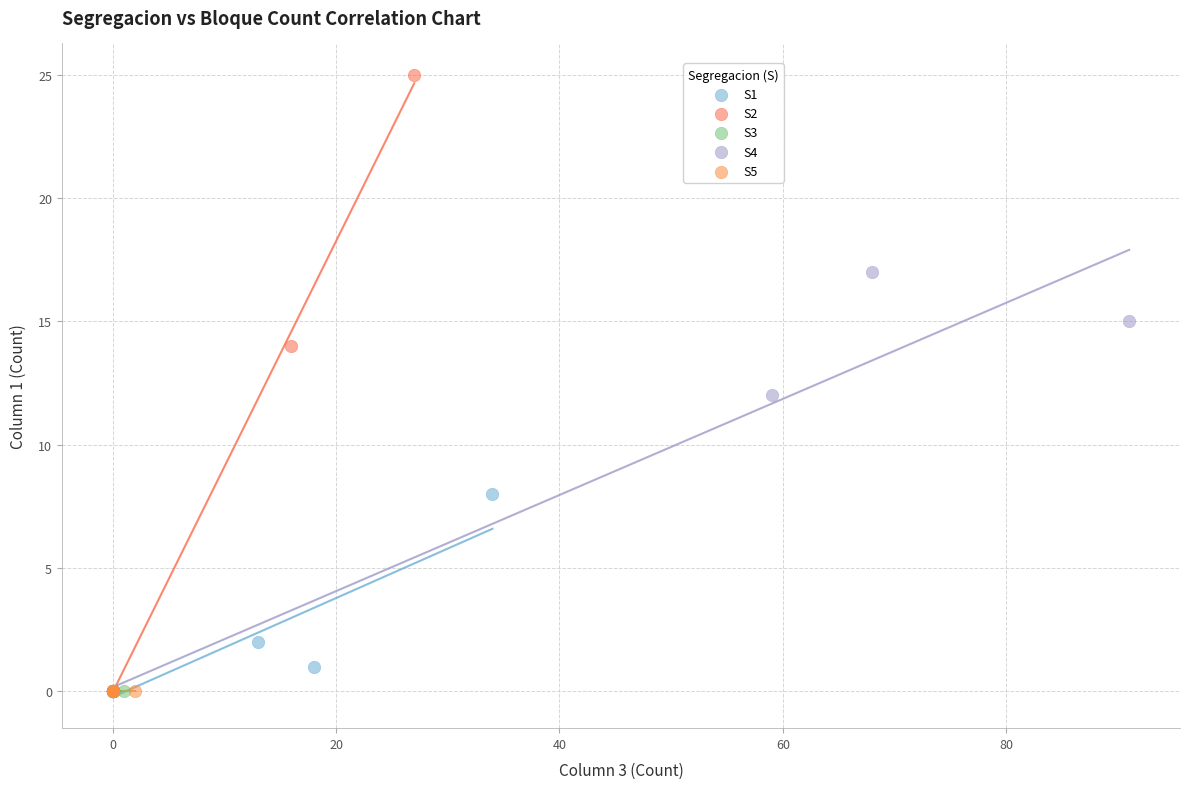

Which series contains the highest Y value?

S2